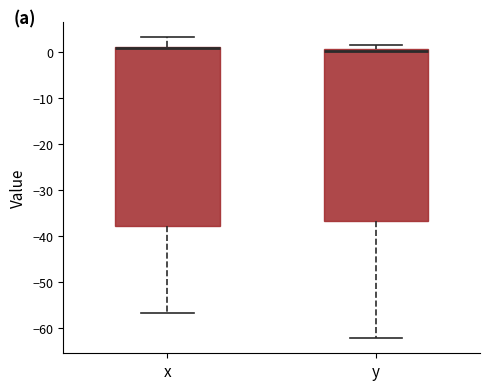

Reading left to right, transcribe this box plot: for each box, give where its median line is, the range the box spans, and where its two whiskers end, as read against the y-axis. The values are not printed on the chart, so give them approximately, as read against the axis.

x: median 1, box -38 to 1, whiskers -57 to 3
y: median 0, box -37 to 1, whiskers -62 to 2